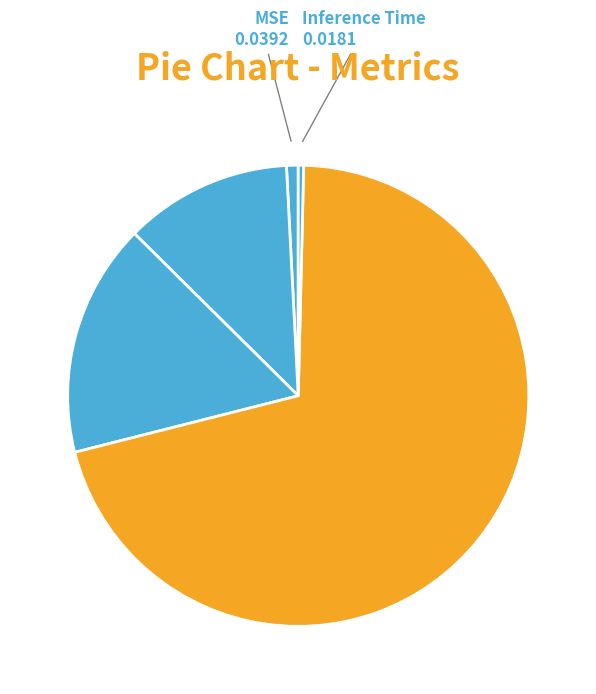

Which slice is the smallest?

Inference Time